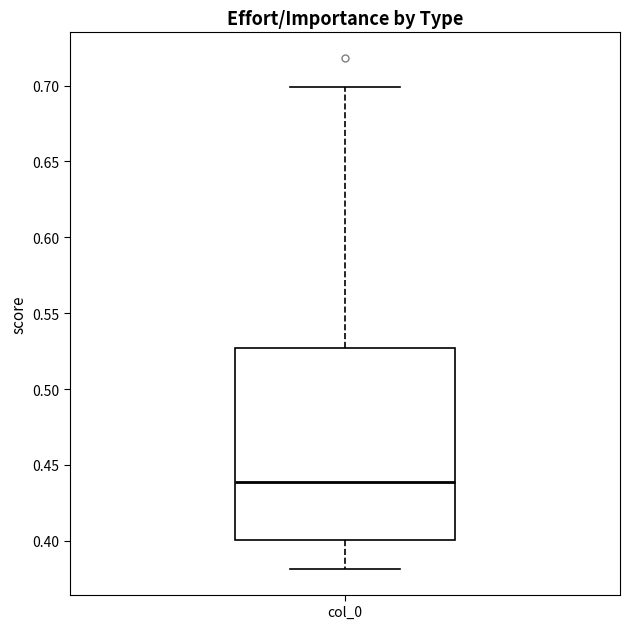

Where does the upper whisker of the box for col_0 end on the y-axis? The values are not printed on the chart, so give them approximately, as read against the axis.

0.700